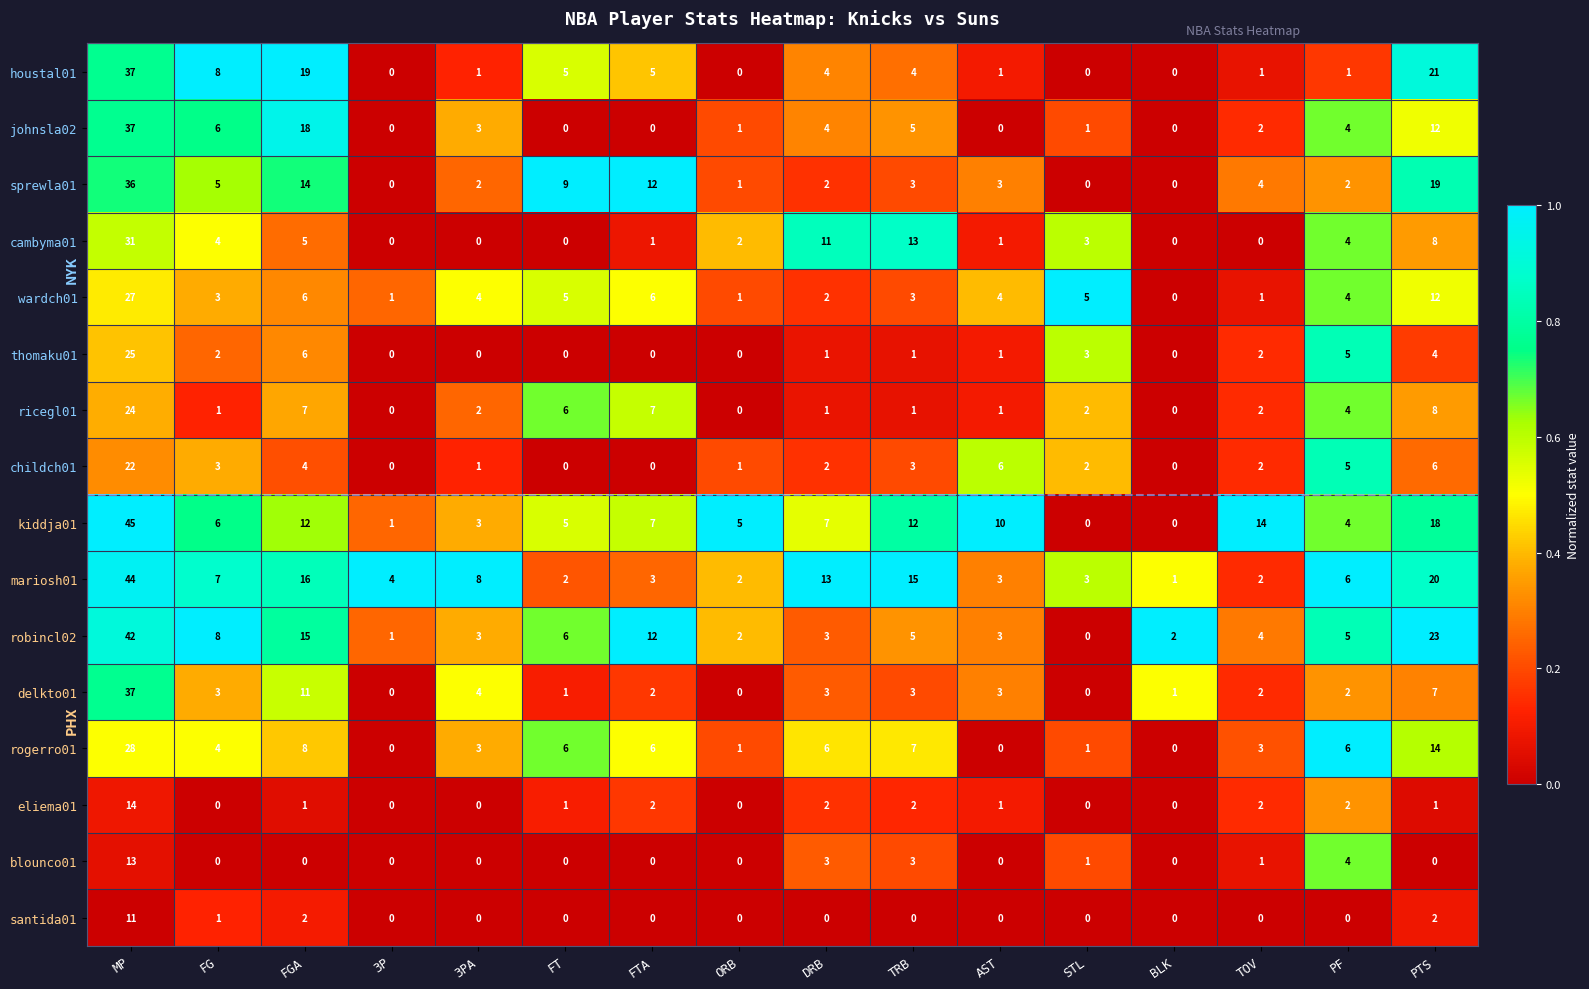

What is the difference between the second highest and minimum values in the sprewla01 series?

19